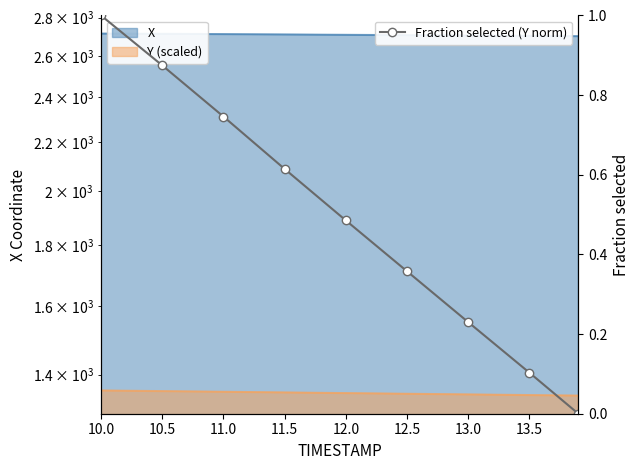

True or false: Fraction selected (Y norm) has more than 0 interior local peaks.

False